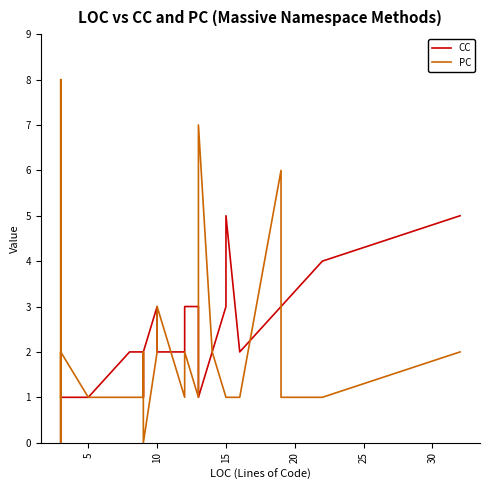

Reading left to right, transcribe all the data shown in this chart.

CC: 1	1	1	1	1	1	1	1	1	1	1	1	1	1	1	1	1	1	1	2	2	2	2	1	2	3	2	2	2	3	3	1	2	3	5	2	3	3	4	5
PC: 1	1	0	0	0	1	0	0	1	1	2	1	8	6	5	1	2	2	1	1	1	1	1	2	0	2	3	3	1	2	1	7	2	1	1	1	6	1	1	2